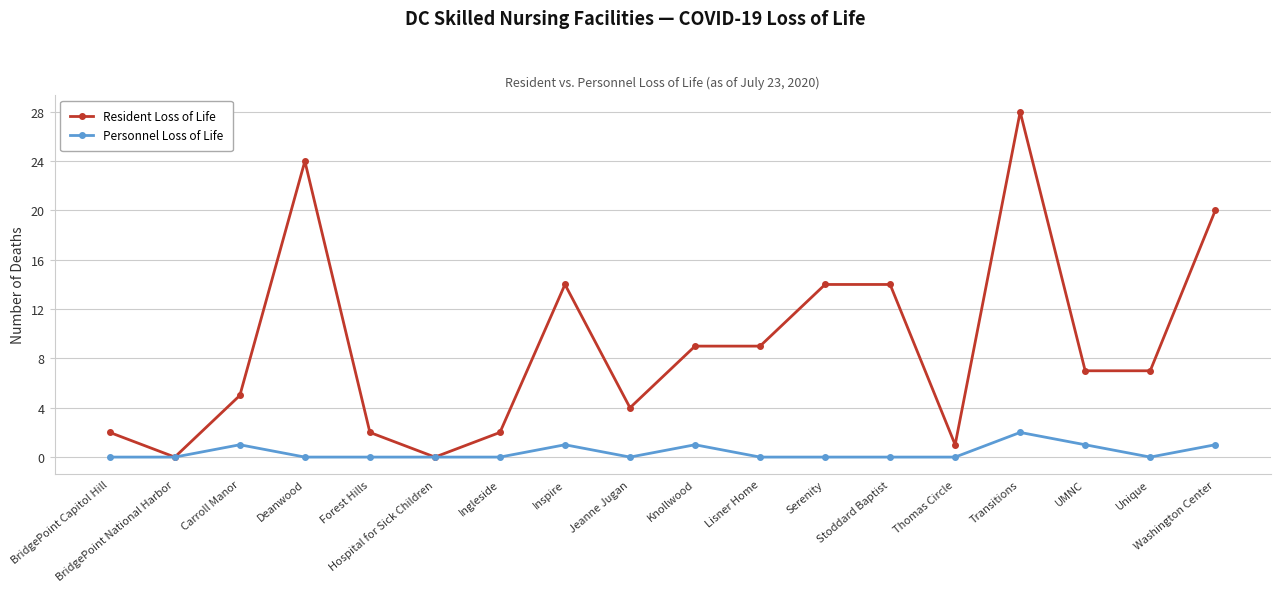

What is the difference between the maximum and minimum values in the Resident Loss of Life series?

28